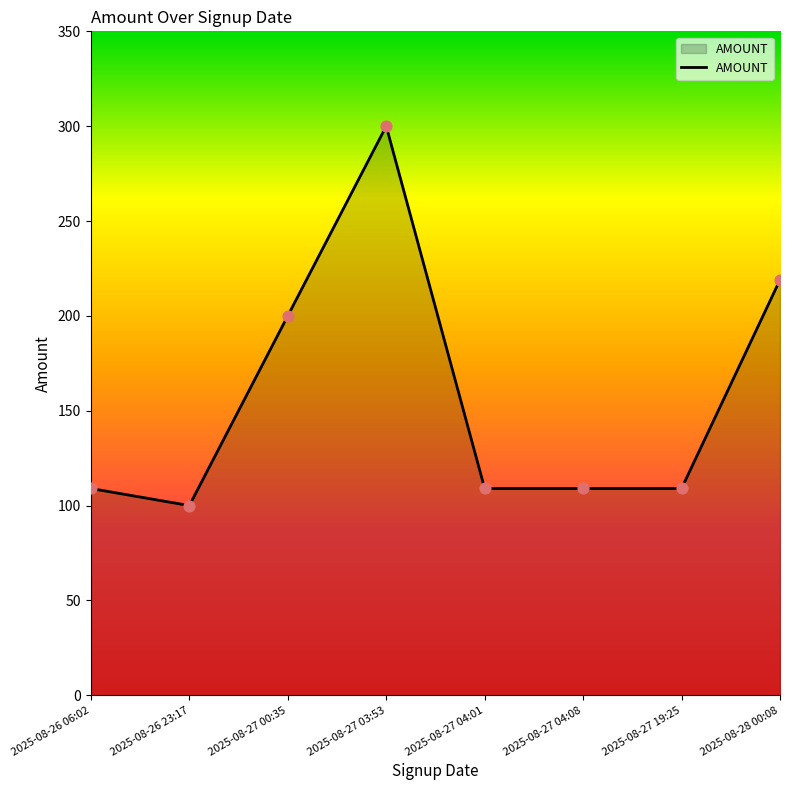

Which has a higher value, 2025-08-27 03:53 or 2025-08-27 04:01?

2025-08-27 03:53